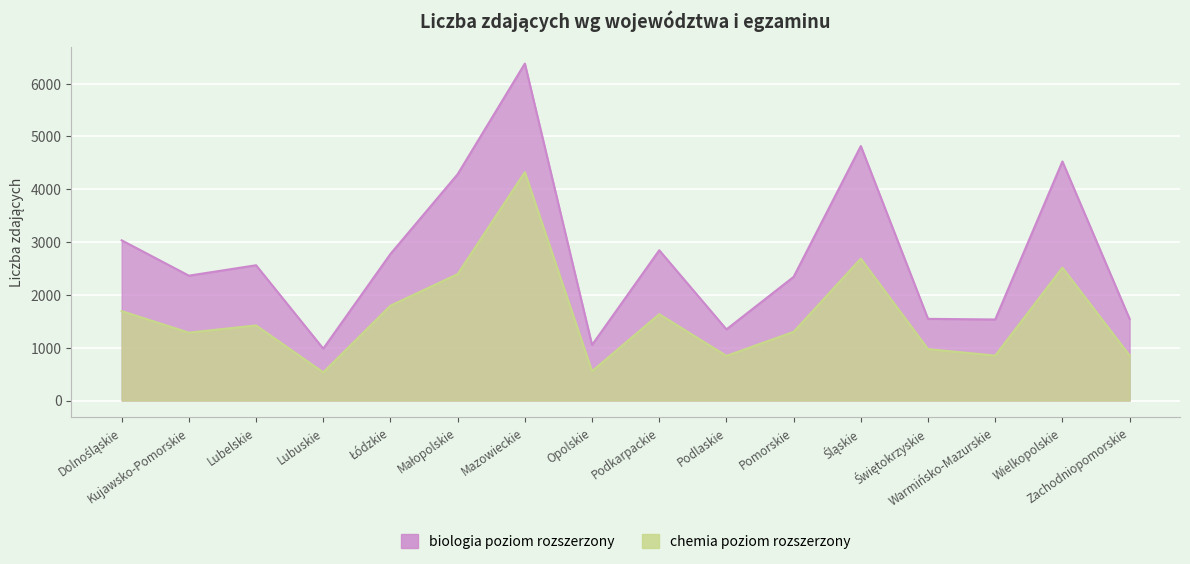

What position from the left is Zachodniopomorskie?

16